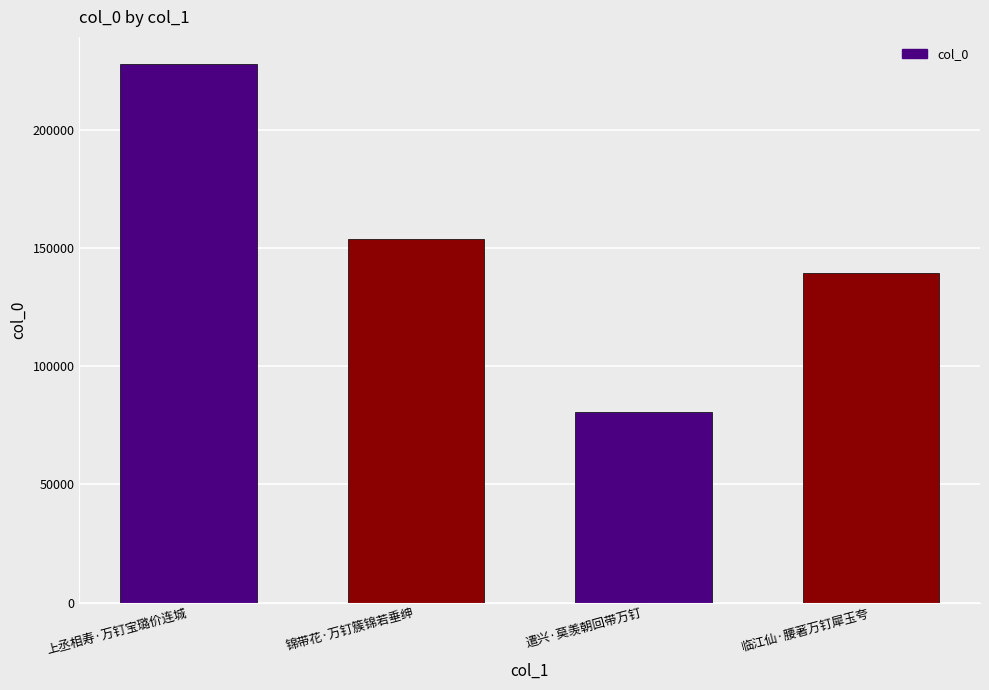

What is the change in value from 上丞相寿·万钉宝璐价连城 to 锦带花·万钉簇锦若垂绅?

-74044